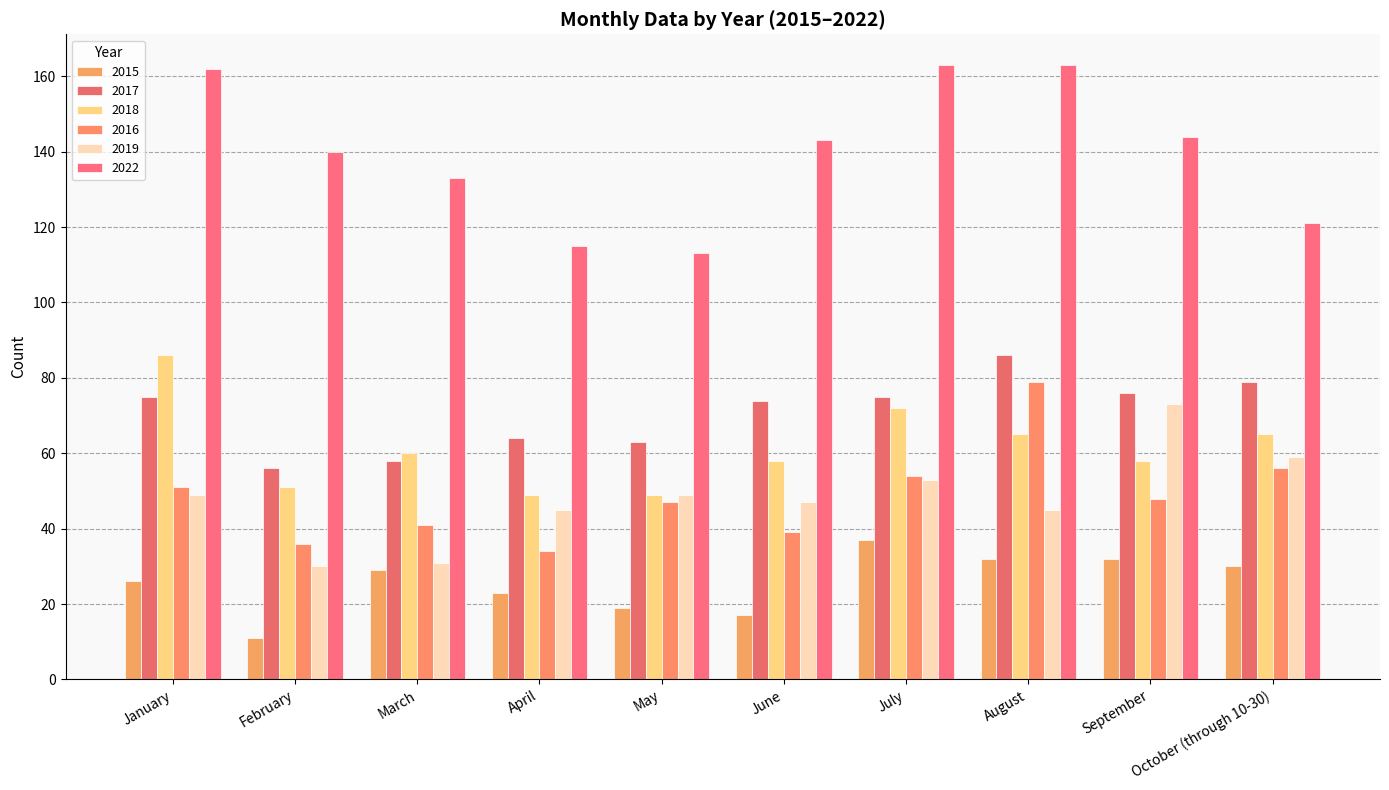

What is the value of the 2016 bar at the 6th from the left?

39